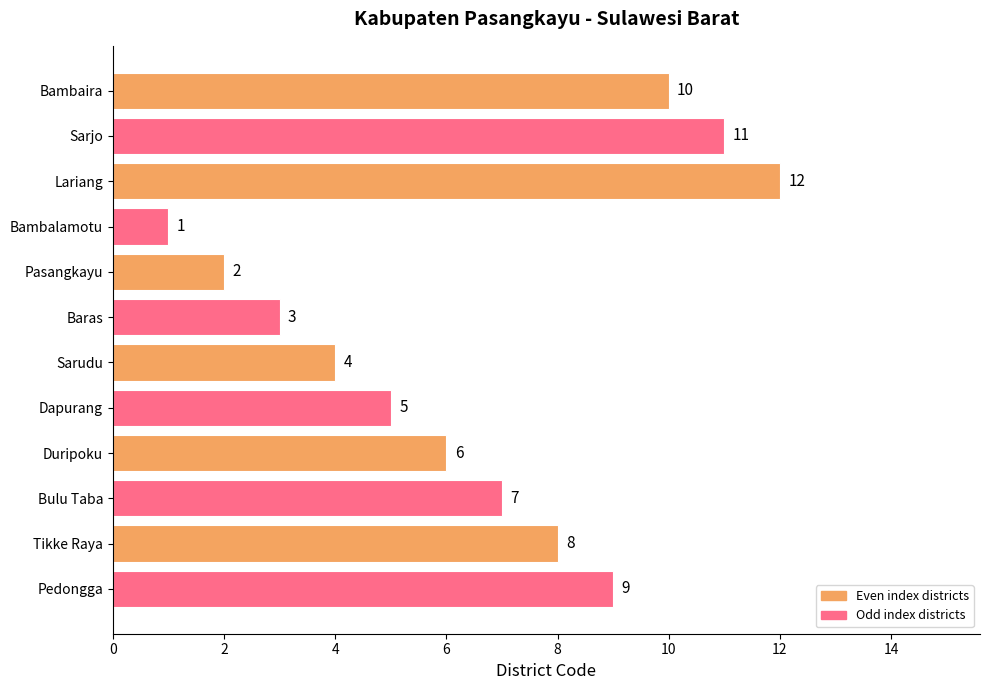

What position from the top is Sarjo?

2